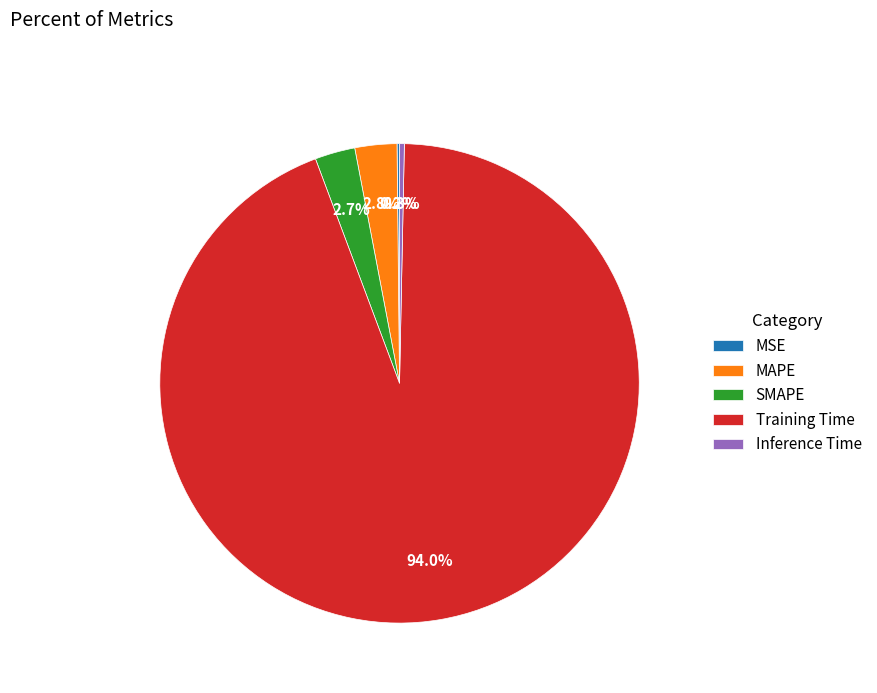

Is there a majority slice in this chart?

Yes